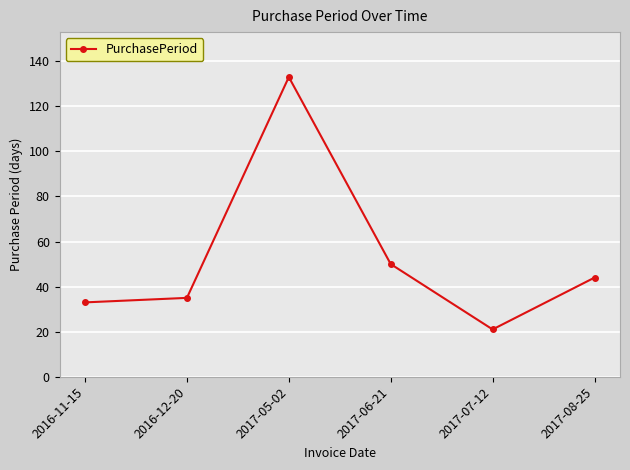

Reading left to right, transcribe all the data shown in this chart.

2016-11-15=33	2016-12-20=35	2017-05-02=133	2017-06-21=50	2017-07-12=21	2017-08-25=44